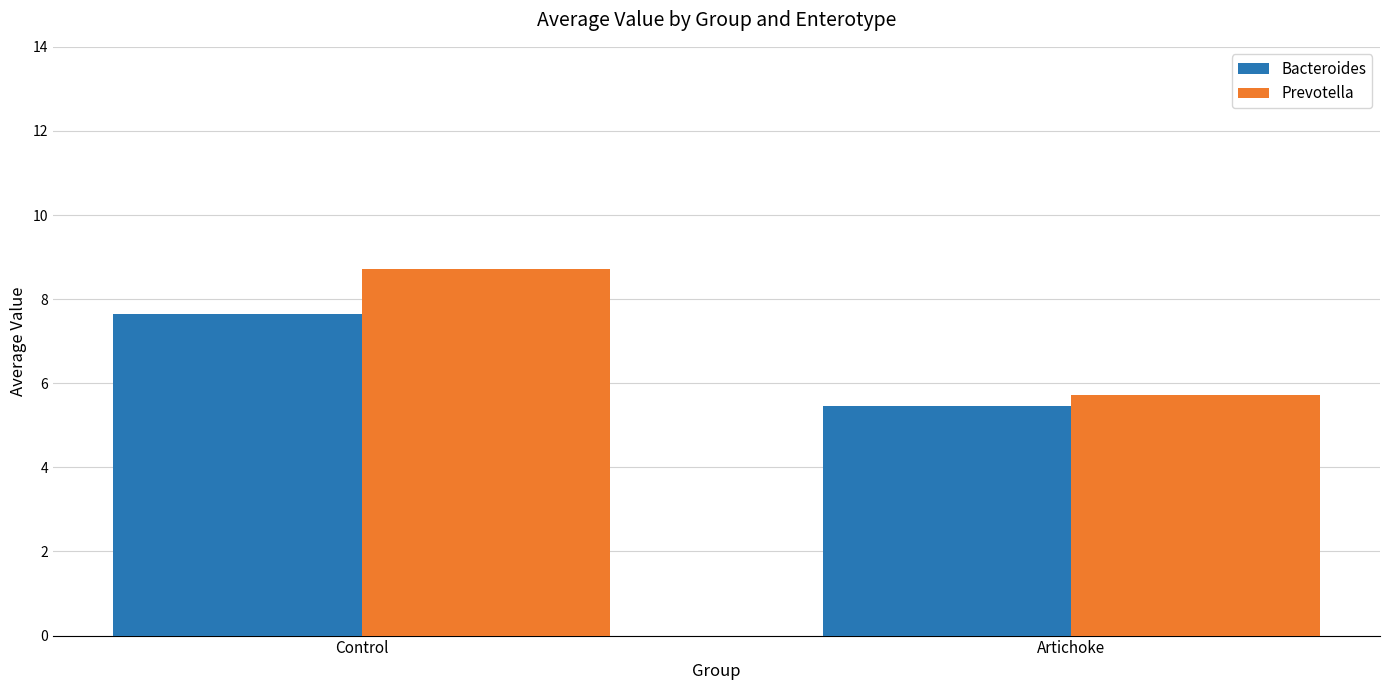

What is the total value across all series at Artichoke?

11.2